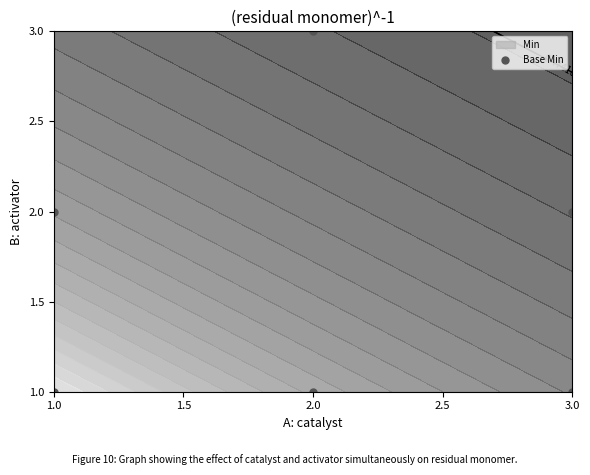

What is the maximum value shown in the chart?

3